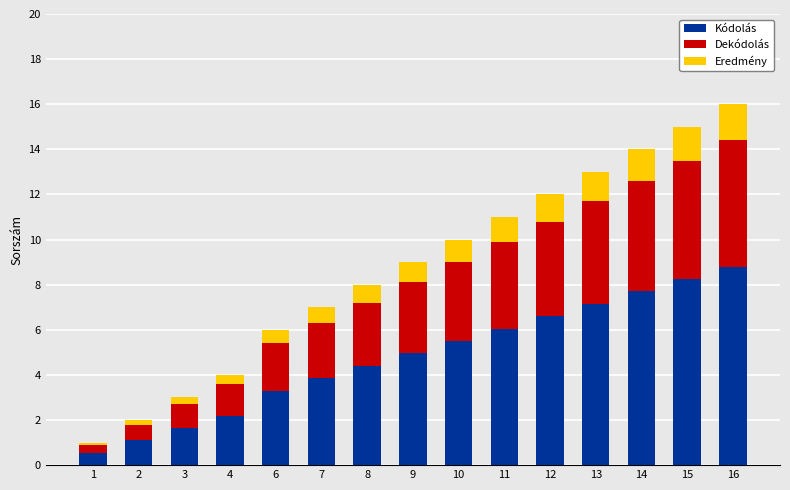

What are all the series names shown in the legend?

Kódolás, Dekódolás, Eredmény